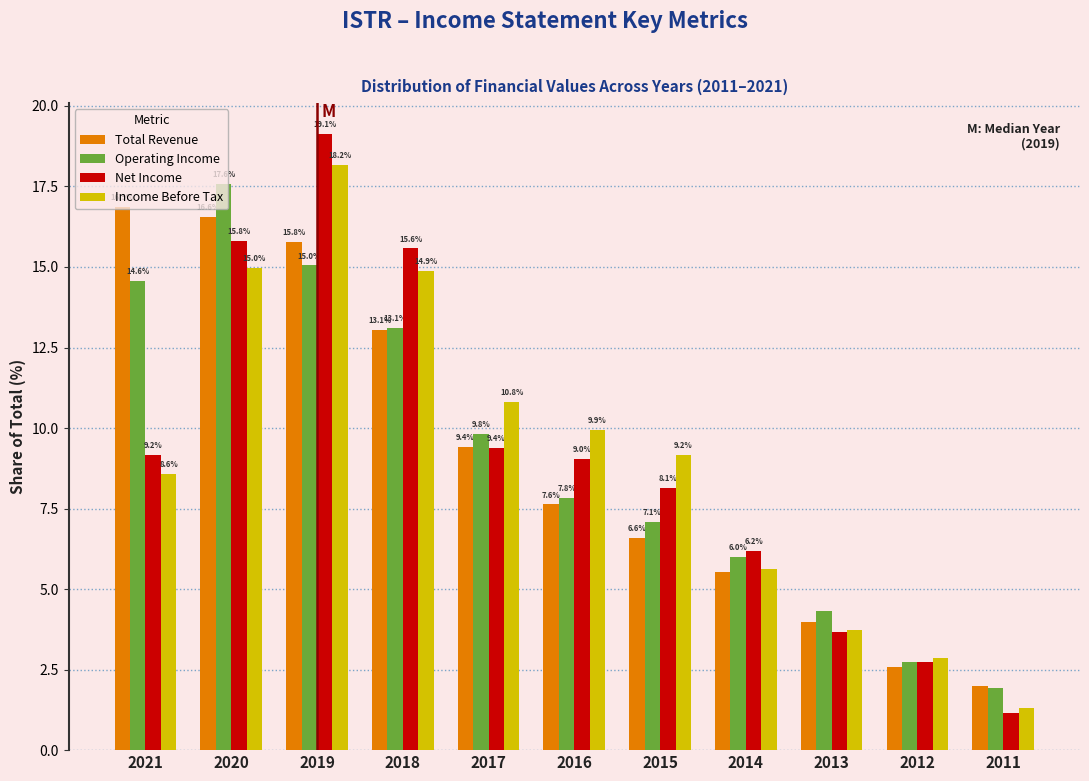

Is it true that Operating Income equals 7.1 at 2015?

True